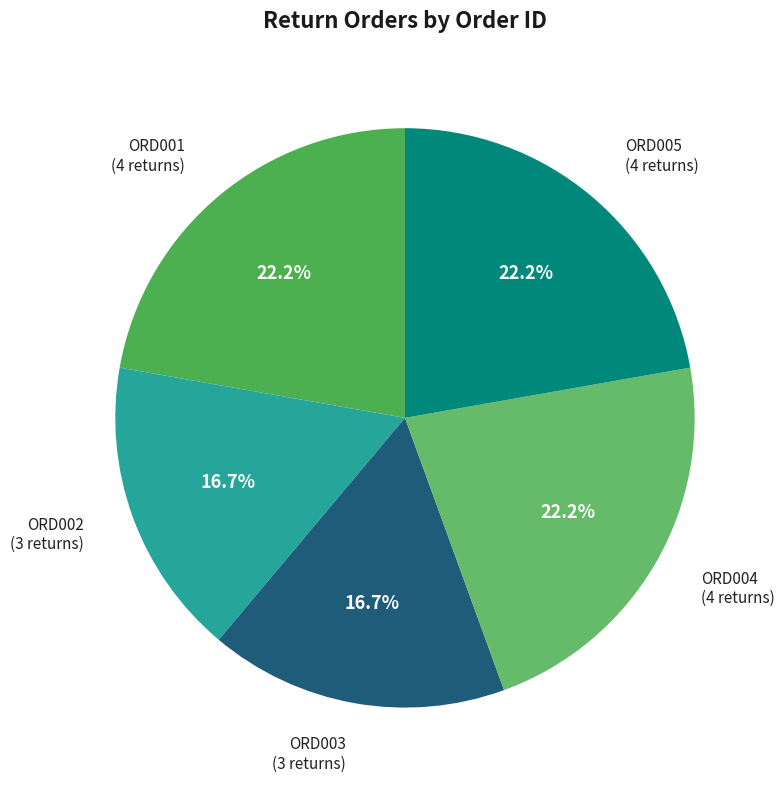

What is the ratio of the value at ORD003 (3 returns) to the value at ORD001 (4 returns)?

0.8